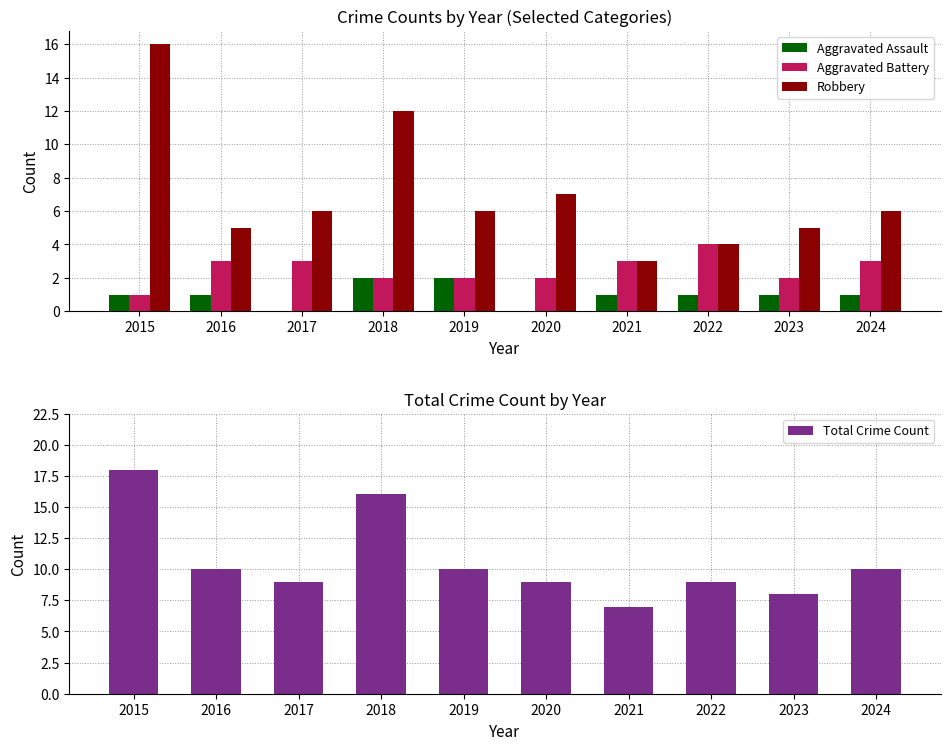

At which label is Total Crime Count closest to 12?

2016